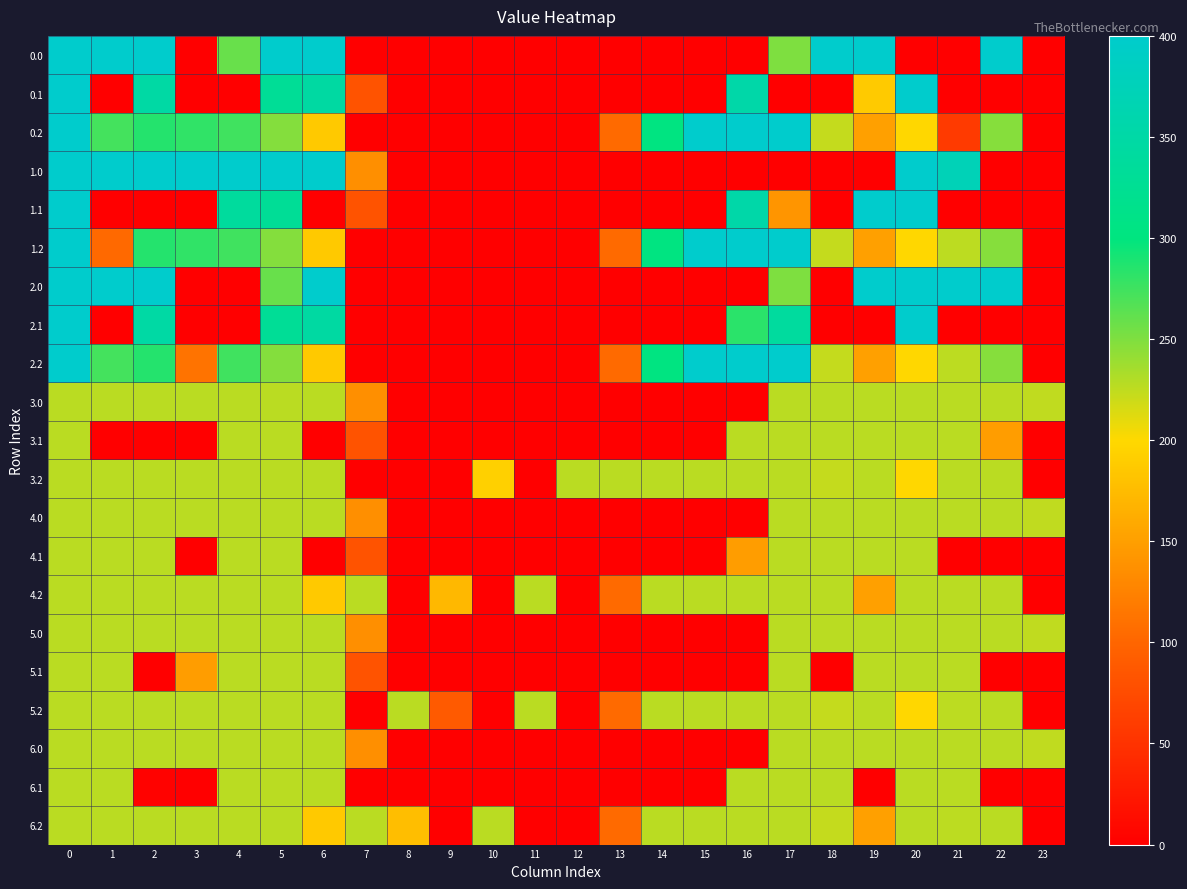

Count the number of data series in this chart.

21